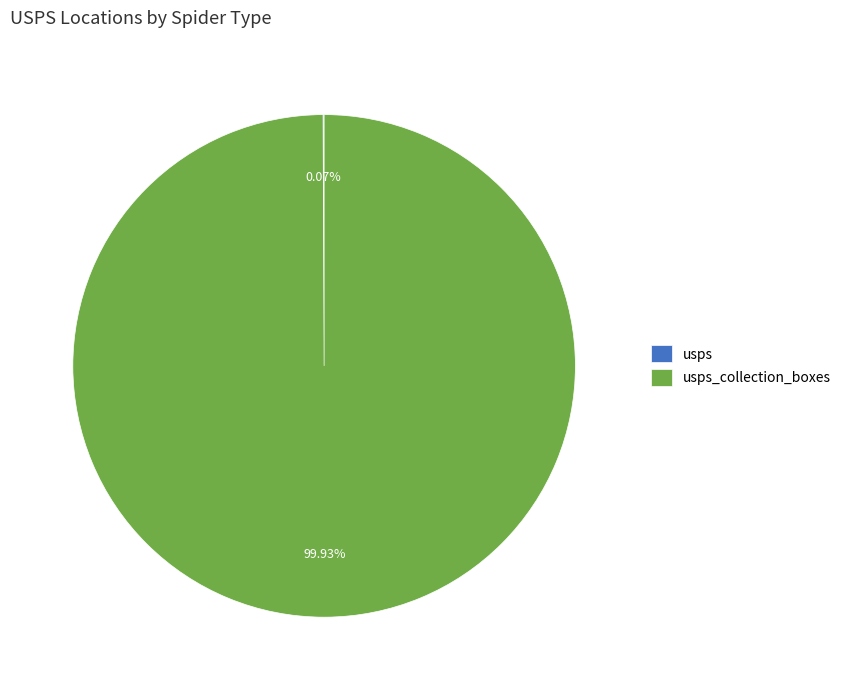

Is there any slice that represents more than half of the pie?

Yes